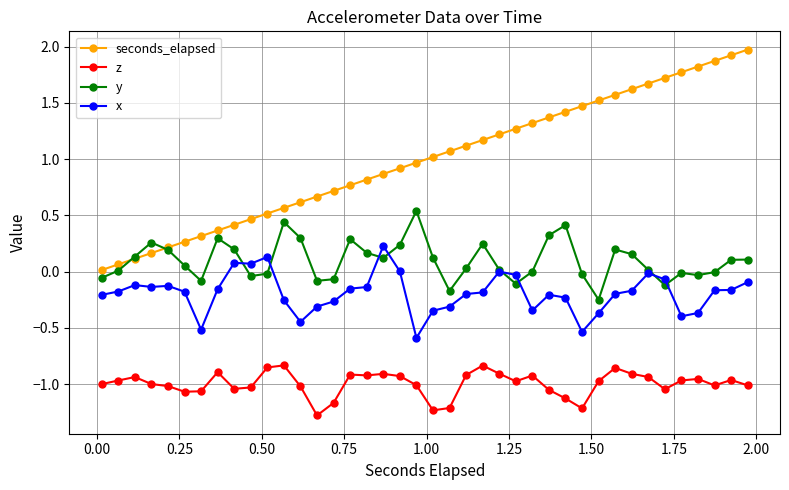

True or false: z and y intersect in this chart.

False